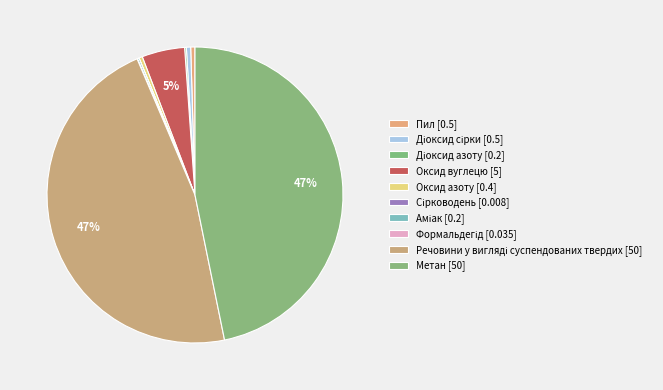

Which category has the smallest portion of the pie?

Сірководень